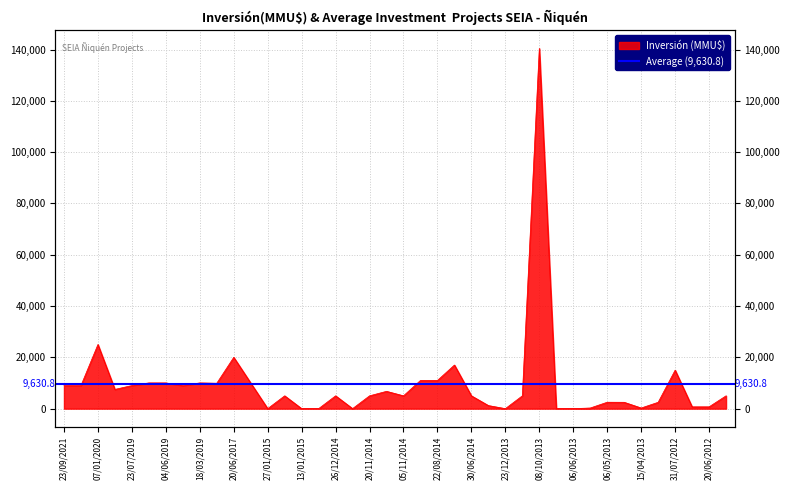

How many points are higher than both their immediate neighbors (excluding endpoints)?

10